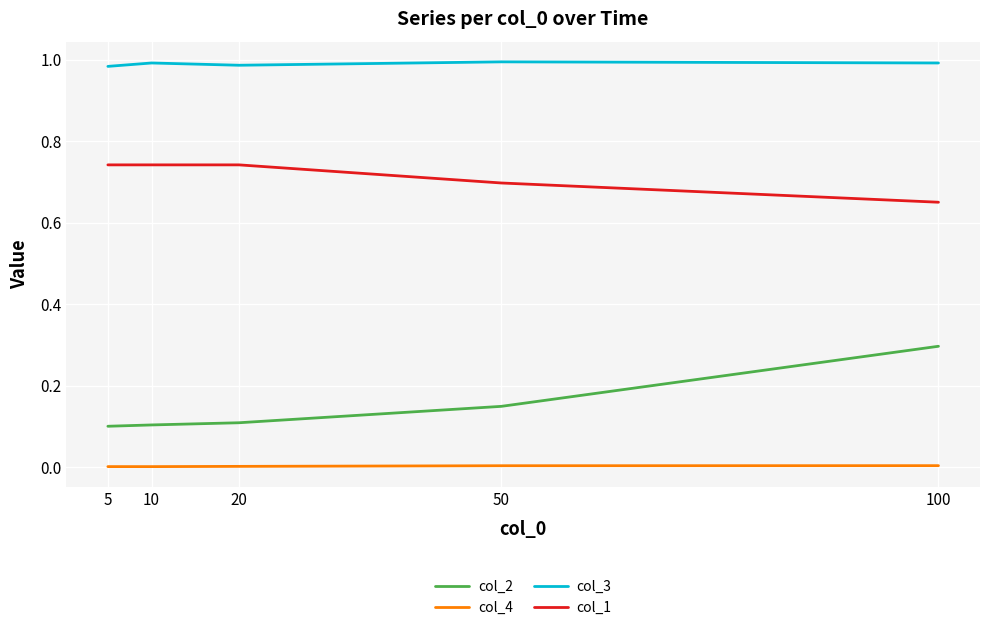

True or false: col_4 and col_2 cross at least once.

False